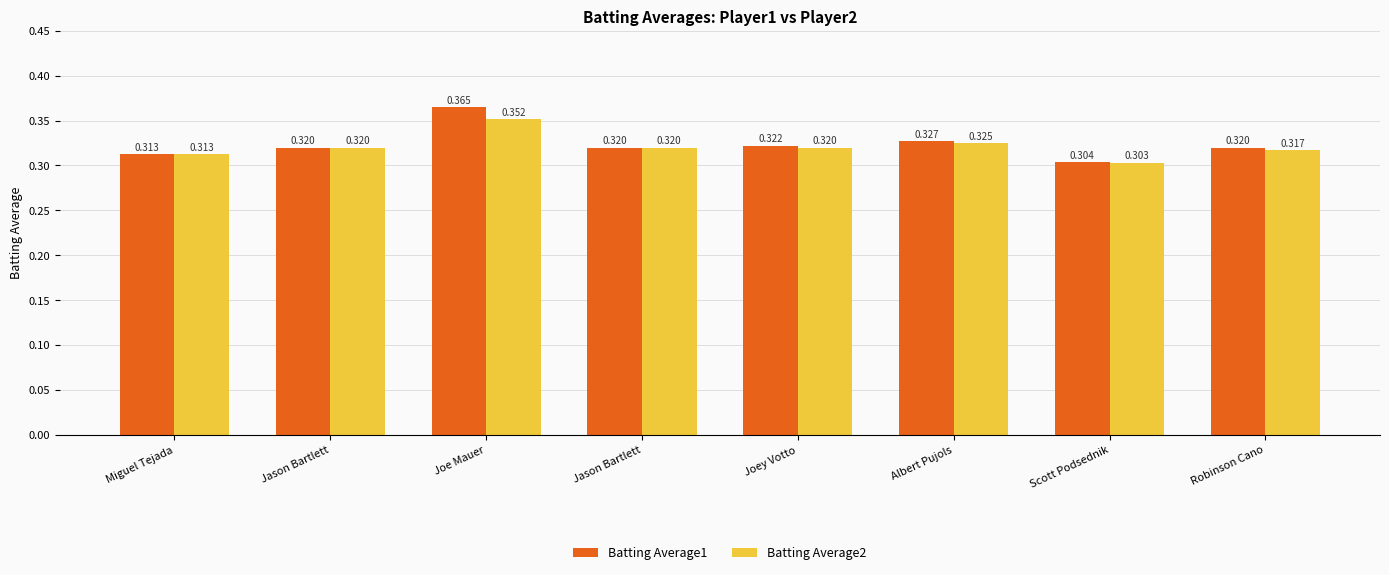

What is the difference between the maximum and minimum values in the Batting Average1 series?

0.1